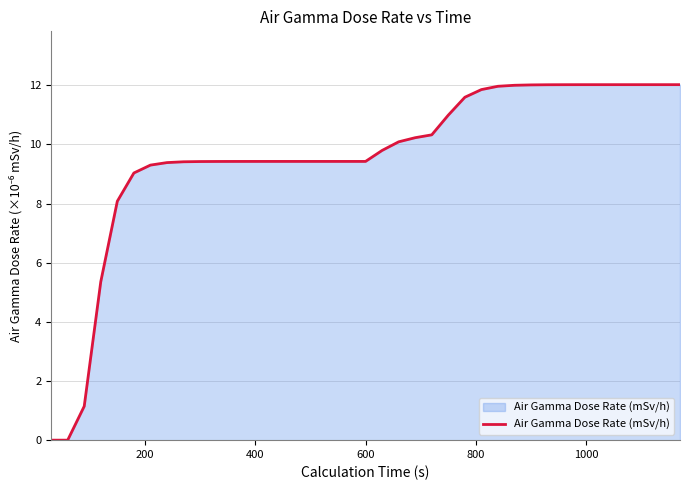

What is the greatest value displayed?

12.0